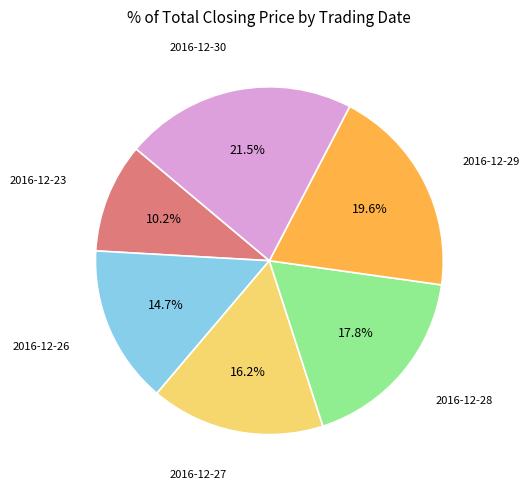

Is there any slice that represents more than half of the pie?

No